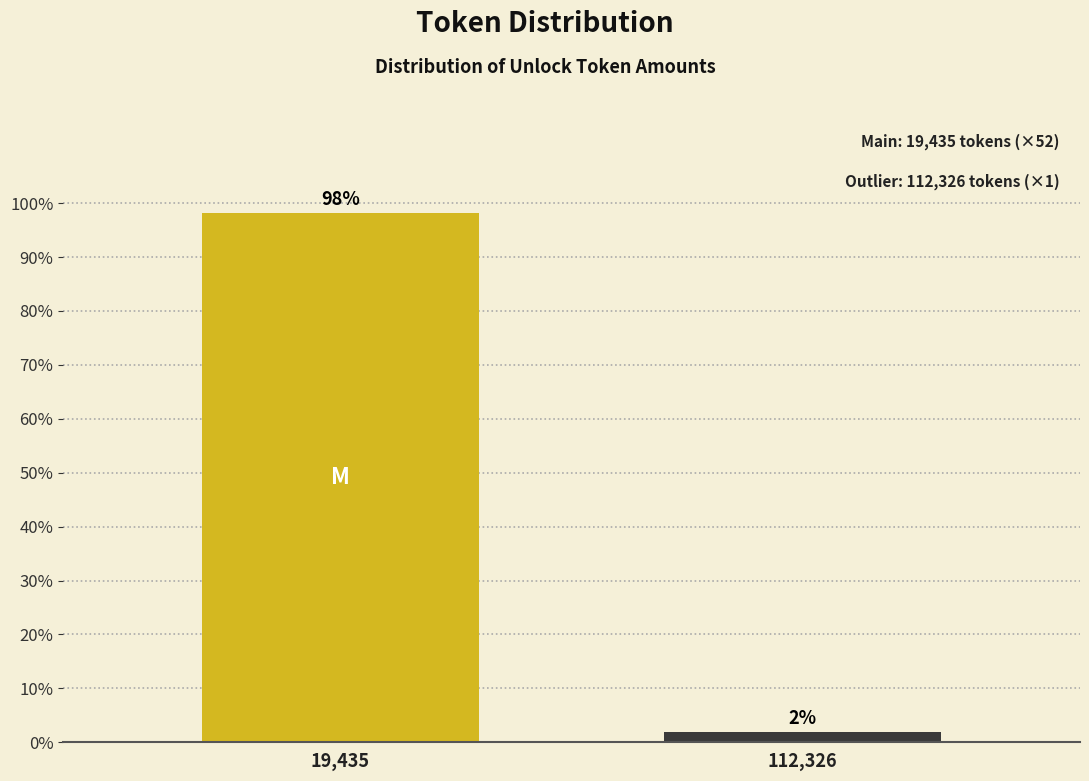

What is the sum of the values at 112,326 and 19,435?

100.0